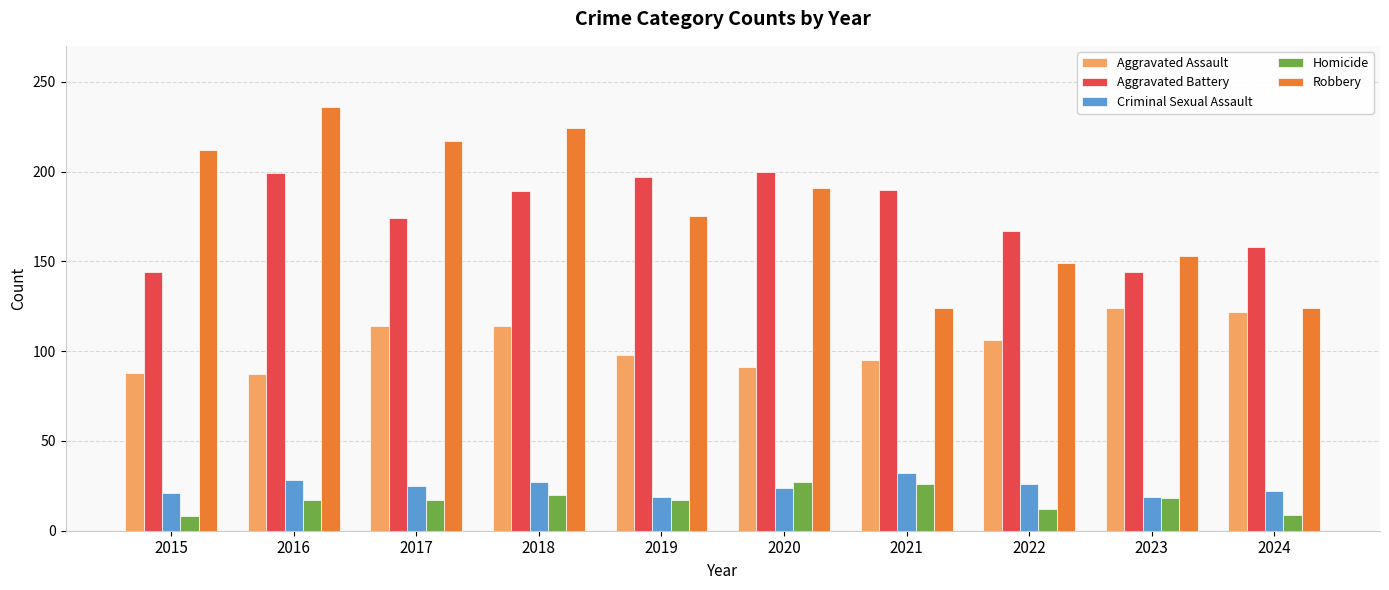

What is the difference between the maximum and minimum values in the Robbery series?

112